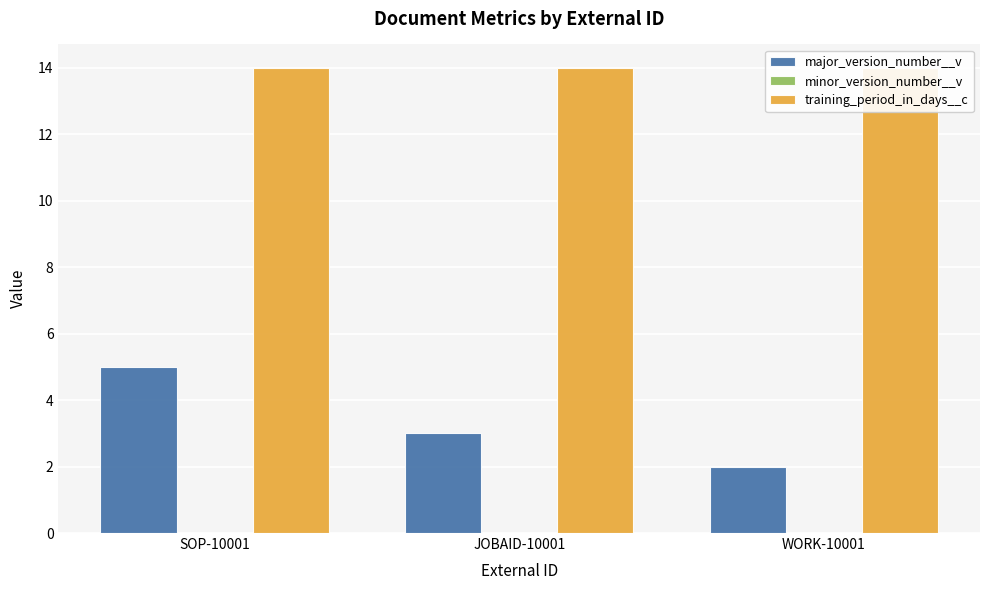

Are the bars horizontal?

No